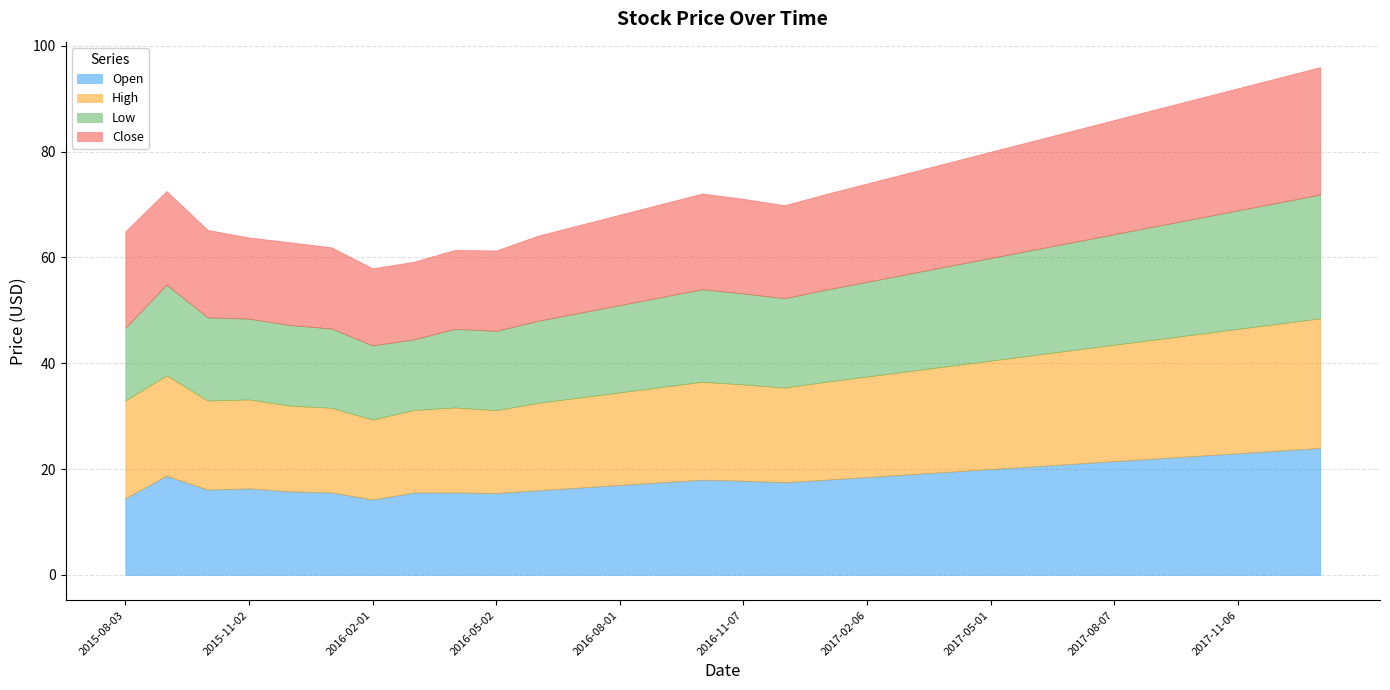

What are all the series names shown in the legend?

Open, High, Low, Close